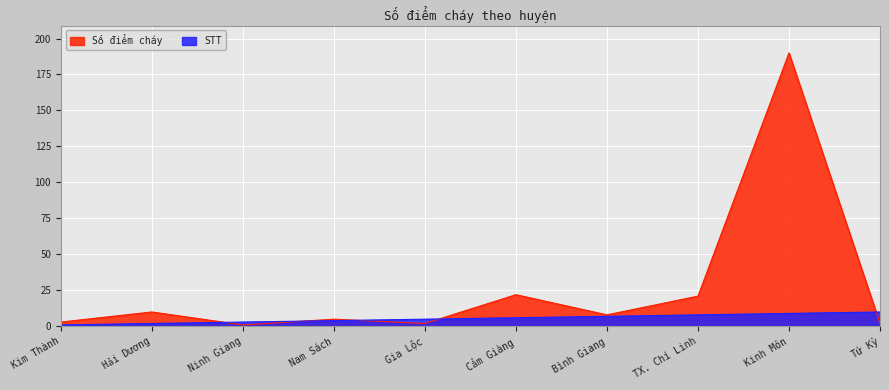

Reading left to right, list all the values displayed in this chart.

Số điểm cháy: 3	10	1	5	2	22	8	21	190	2
STT: 1	2	3	4	5	6	7	8	9	10